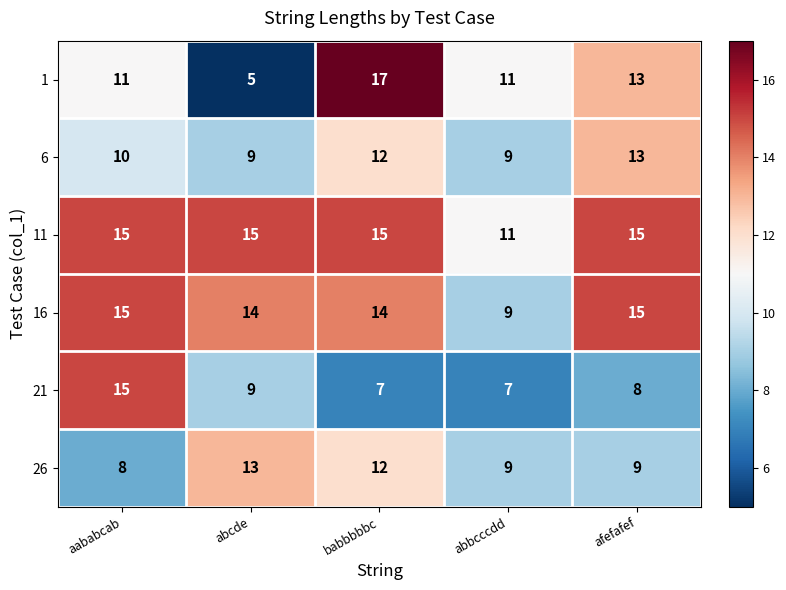

Which category has the lowest value across all series?

abcde